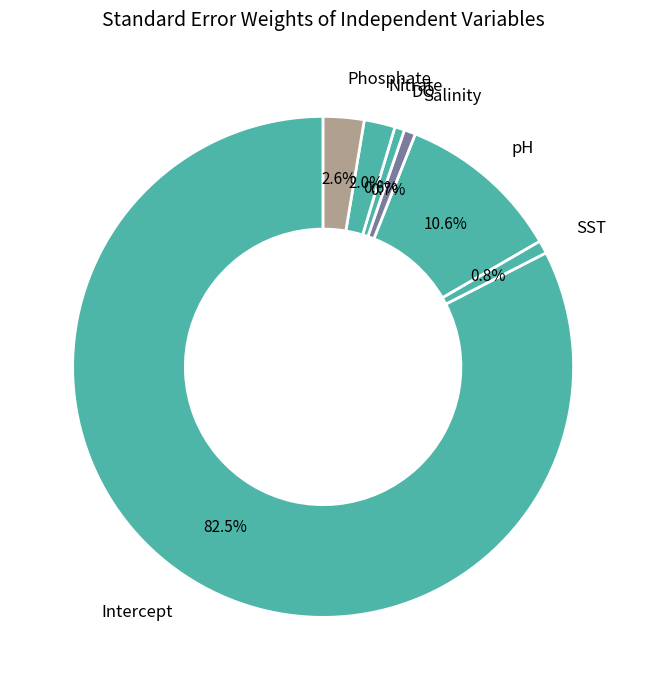

How many segments does this pie chart have?

7